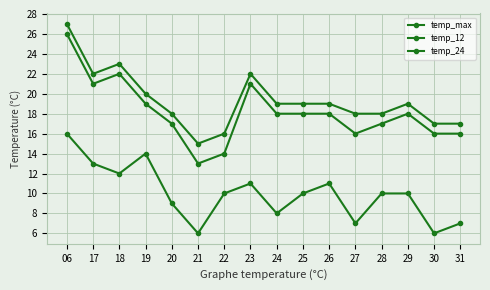

In temp_24, how many points are lower than both neighbors (excluding endpoints)?

5